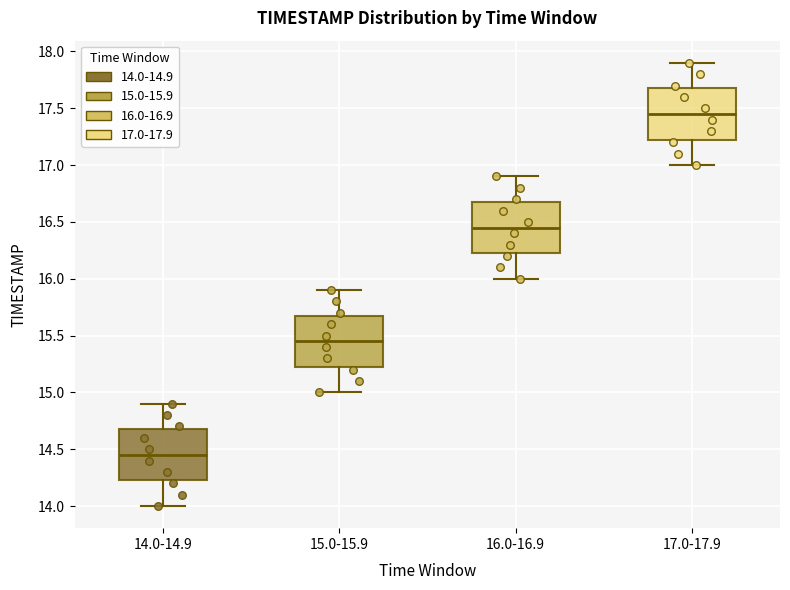

Reading left to right, read every box against the y-axis: the position of its median line, the range the box covers, and the ends of its whiskers. The values are not printed on the chart, so give them approximately, as read against the axis.

14.0-14.9: median 14.45, box 14.25 to 14.70, whiskers 14.00 to 14.90
15.0-15.9: median 15.45, box 15.25 to 15.70, whiskers 15.00 to 15.90
16.0-16.9: median 16.45, box 16.25 to 16.70, whiskers 16.00 to 16.90
17.0-17.9: median 17.45, box 17.25 to 17.70, whiskers 17.00 to 17.90